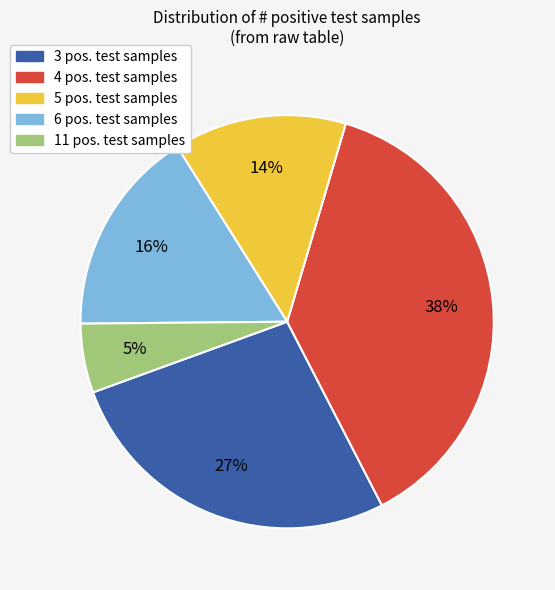

How many segments does this pie chart have?

5